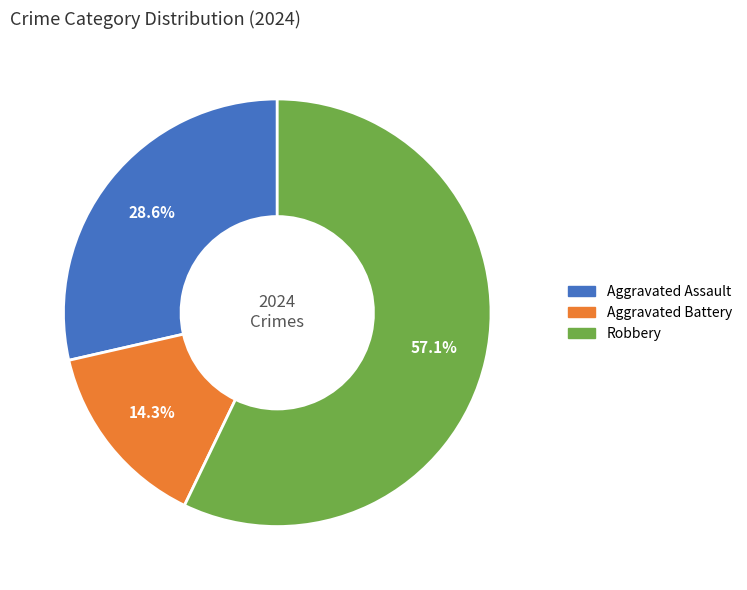

How many segments does this pie chart have?

3